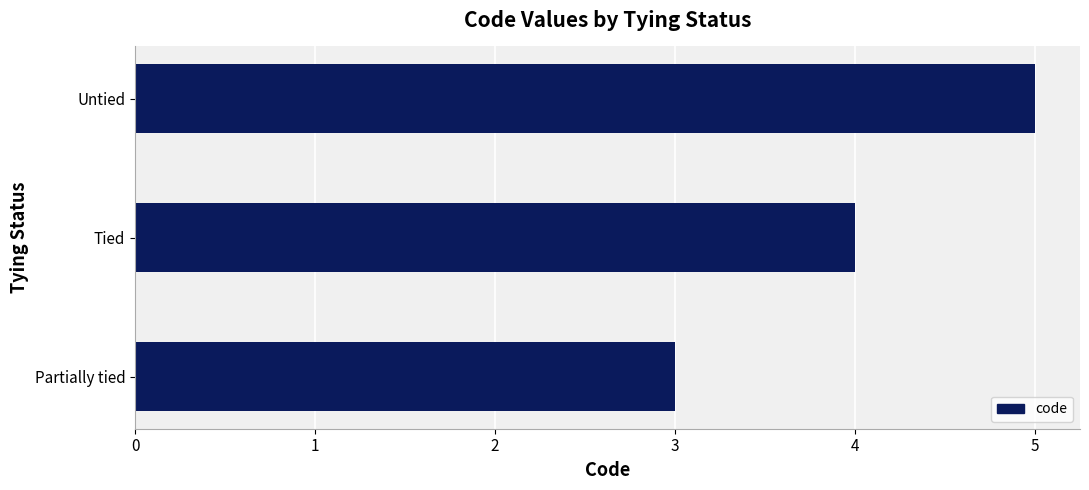

What is the sum of all values?

12